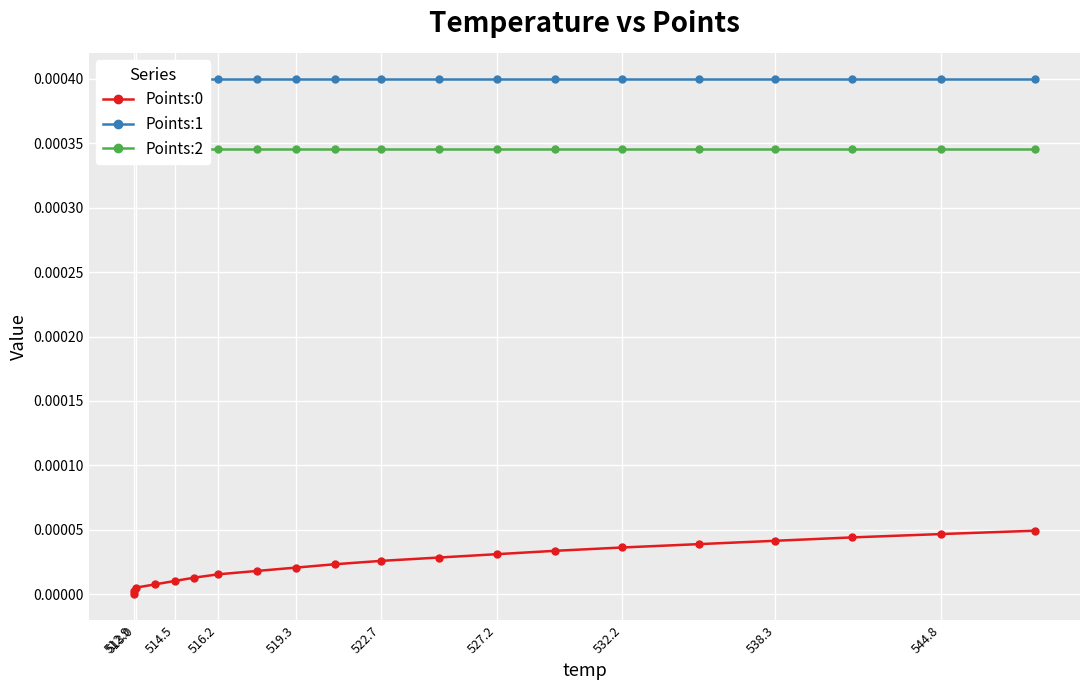

Count the number of data series in this chart.

3